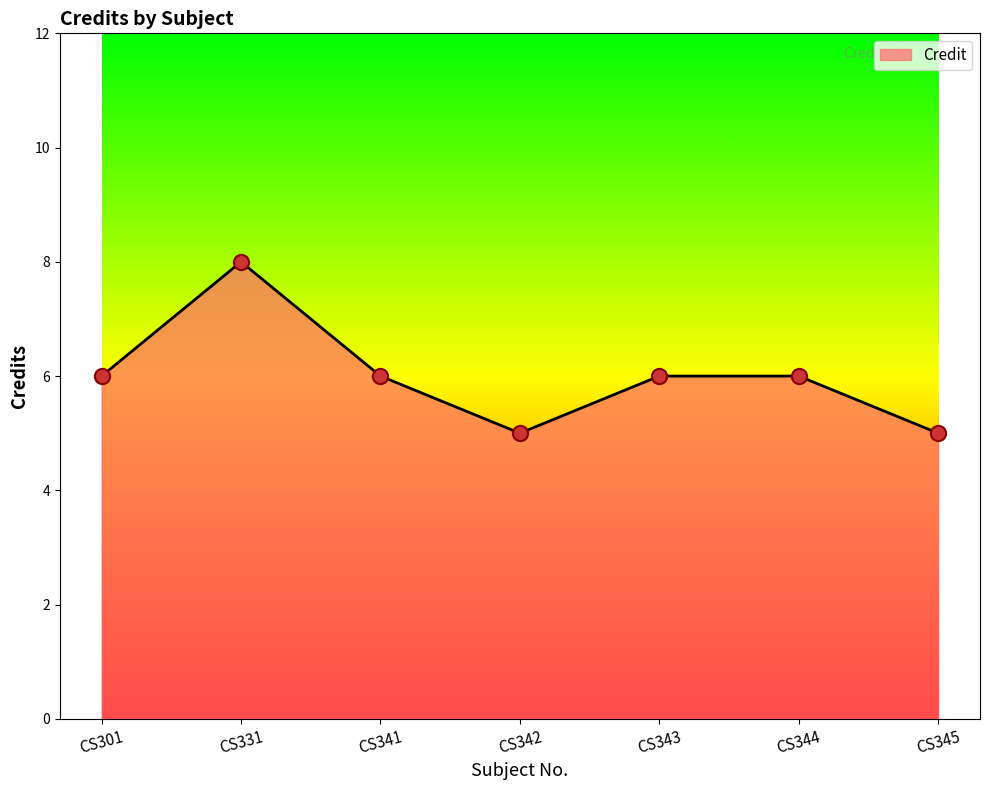

What is the change in value from CS341 to CS345?

-1